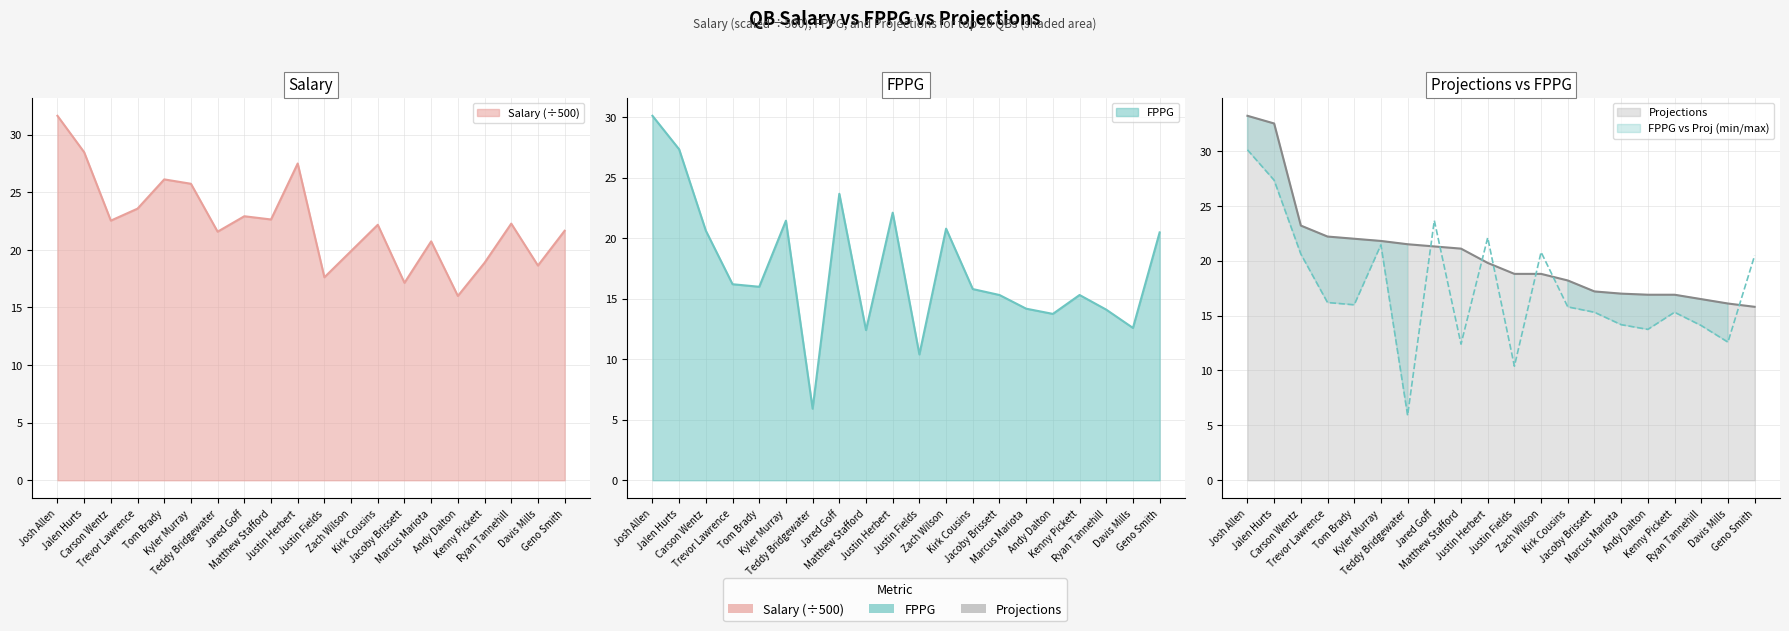

Reading left to right, extract all data points from this chart.

Salary: 31.6	28.5	22.5	23.6	26.1	25.7	21.6	22.9	22.6	27.5	17.6	19.9	22.2	17.1	20.7	16.0	18.9	22.3	18.6	21.7
FPPG: 30.1	27.3	20.6	16.2	16.0	21.4	5.9	23.7	12.4	22.1	10.4	20.8	15.8	15.3	14.2	13.7	15.3	14.1	12.6	20.5
Projections: 33.2	32.5	23.2	22.2	22.0	21.8	21.5	21.3	21.1	19.8	18.8	18.8	18.2	17.2	17.0	16.9	16.9	16.5	16.1	15.8